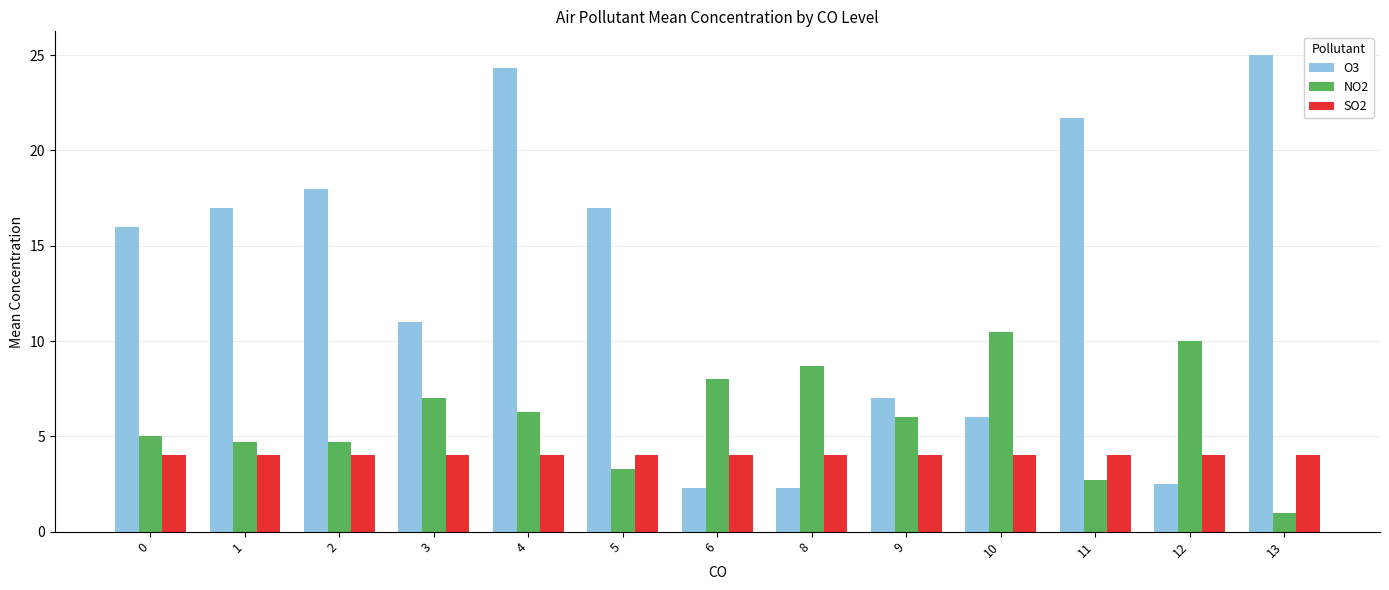

What is the total value across all series at 0?

25.0